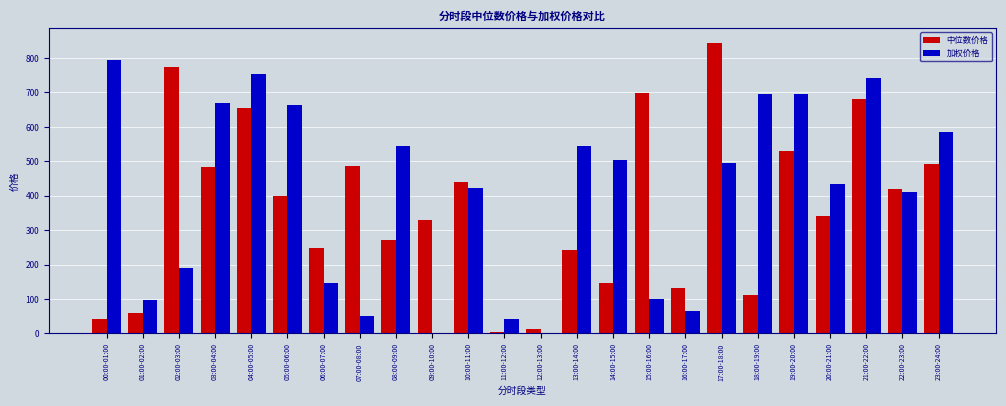

The value of 中位数价格 at 07:00-08:00 is 146.1. True or false?

False